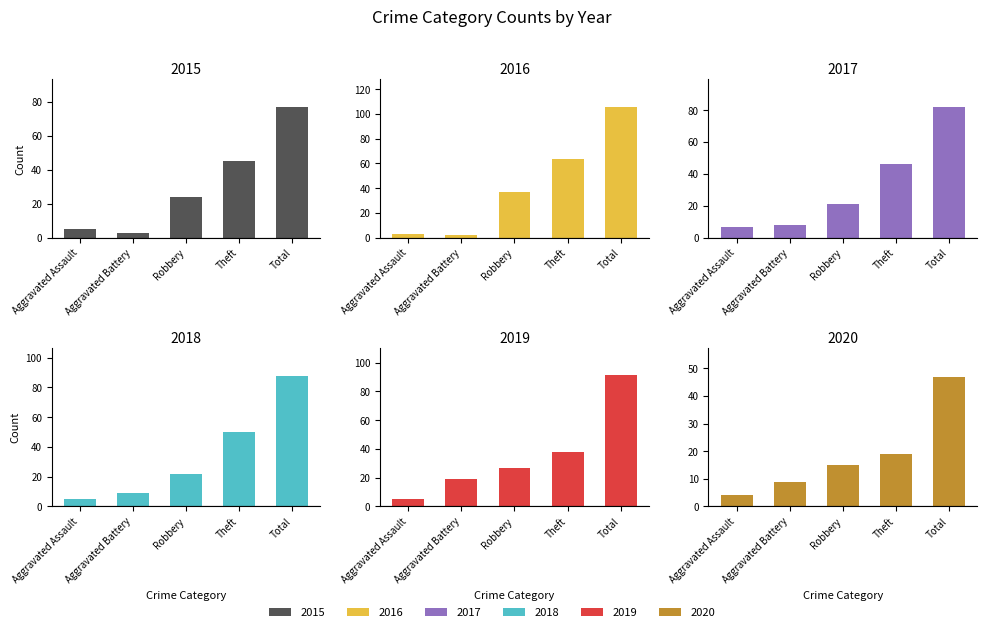

Reading right to left, list all the values displayed in this chart.

2015: 77	45	24	3	5
2016: 106	64	37	2	3
2017: 82	46	21	8	7
2018: 88	50	22	9	5
2019: 91	38	27	19	5
2020: 47	19	15	9	4